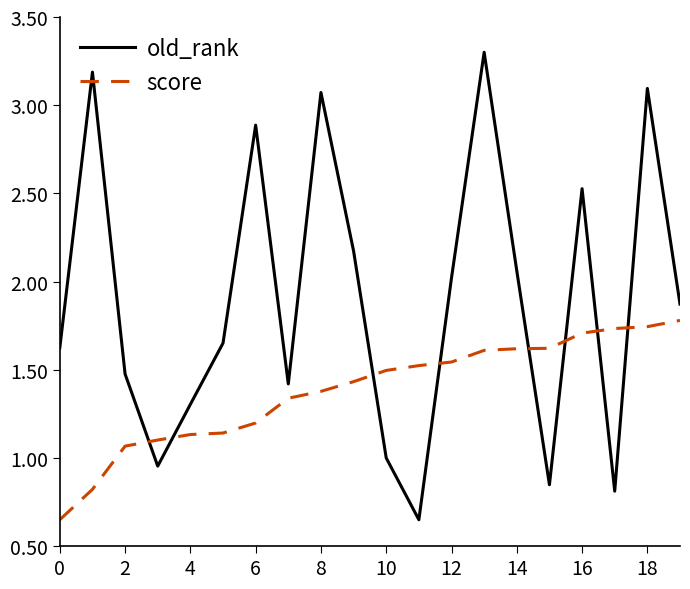

How many lines are shown in the chart?

2